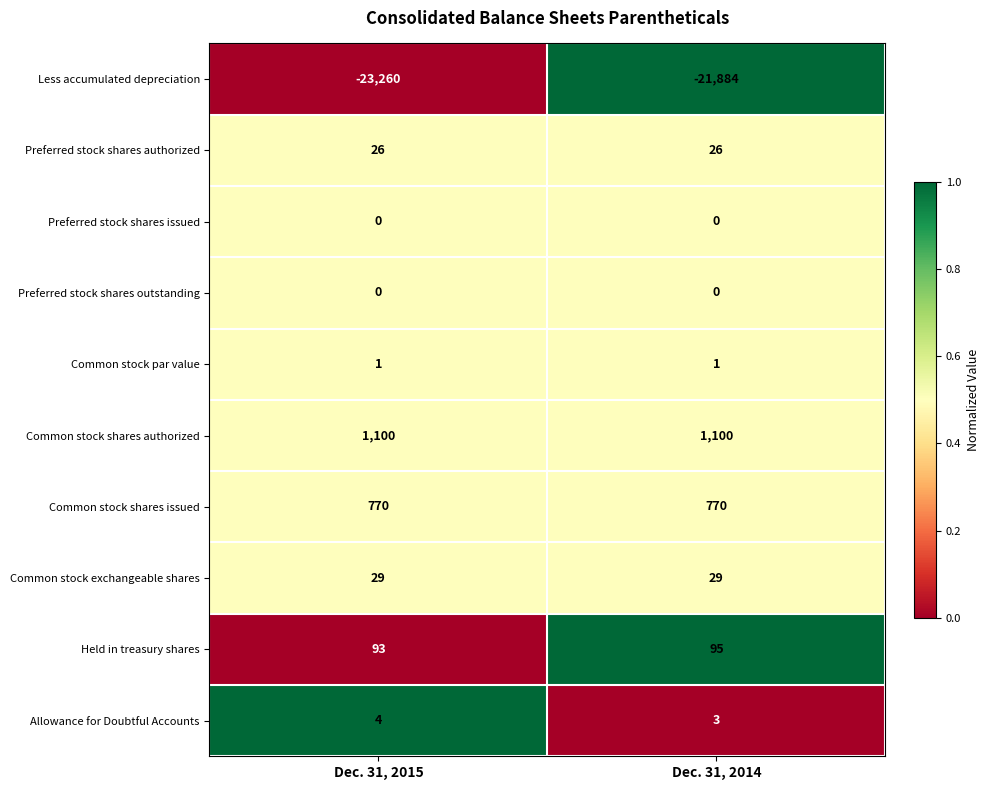

What is the greatest value displayed?

1100